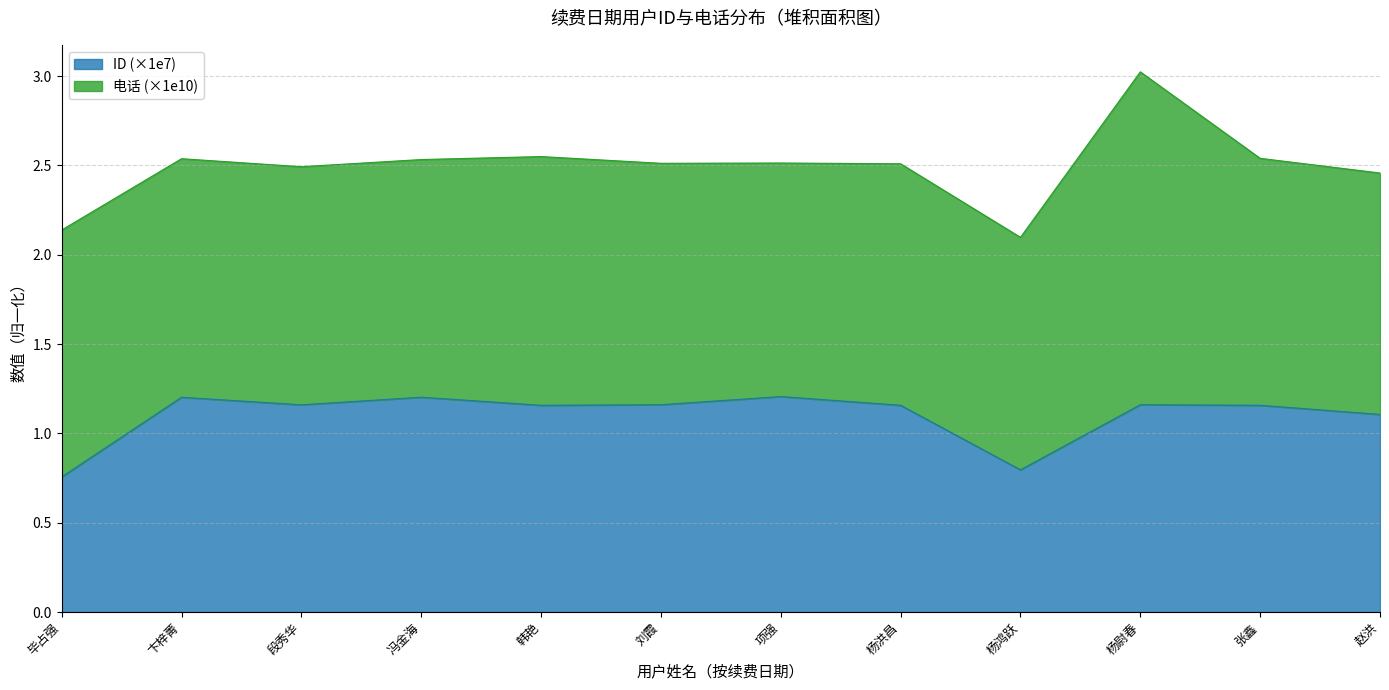

What is the greatest value displayed?

1.2